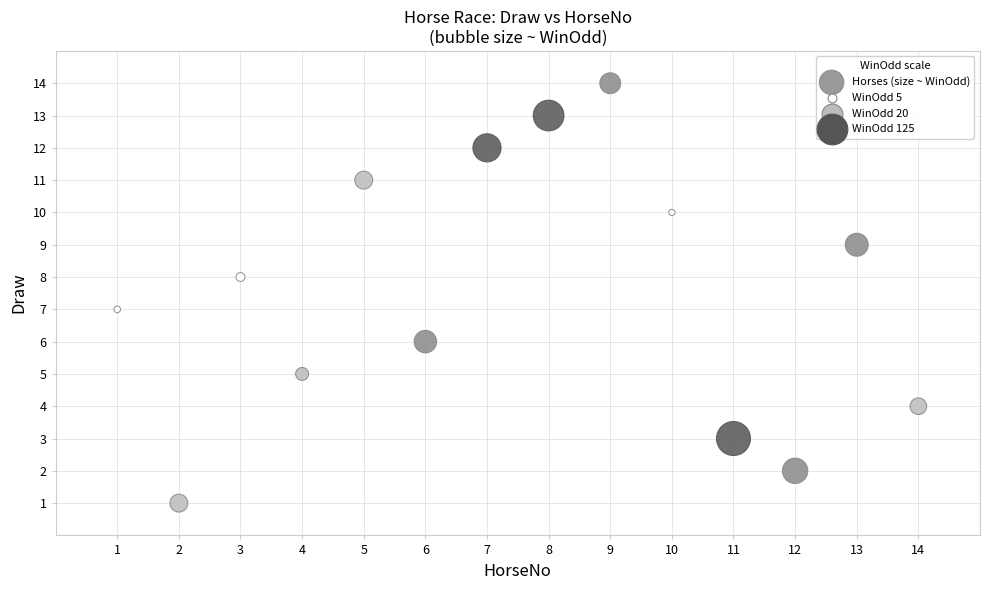

What is the range of X values (max minus min)?

13